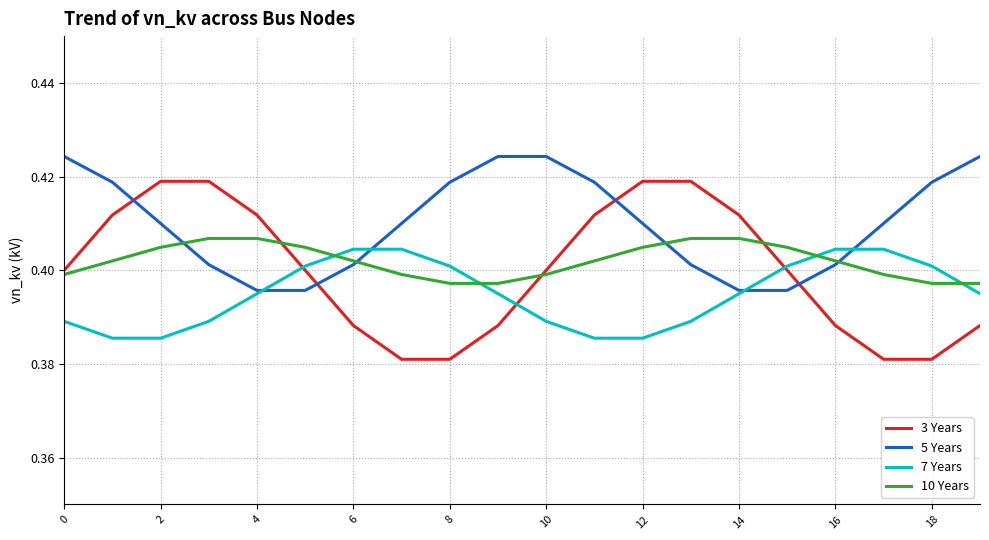

Which series has the widest spread of values?

3 Years